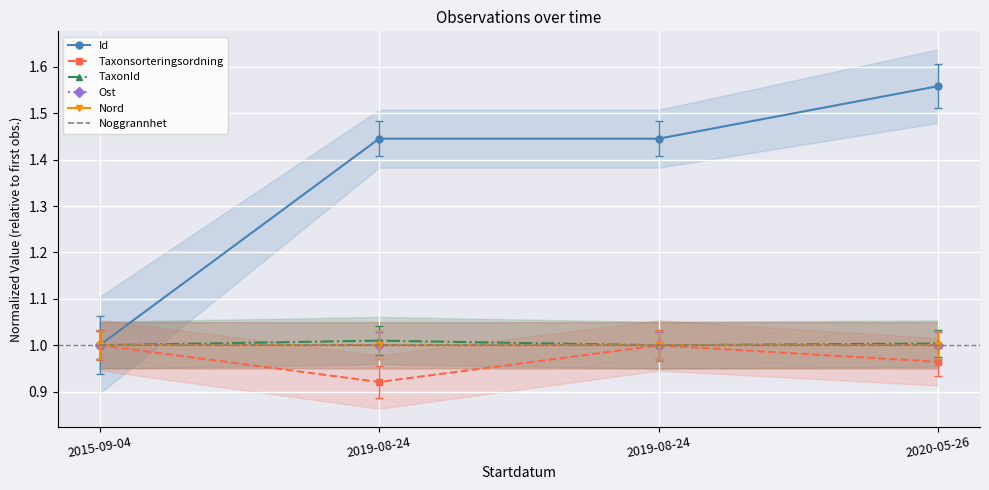

How many data points in TaxonId are above 1?

2